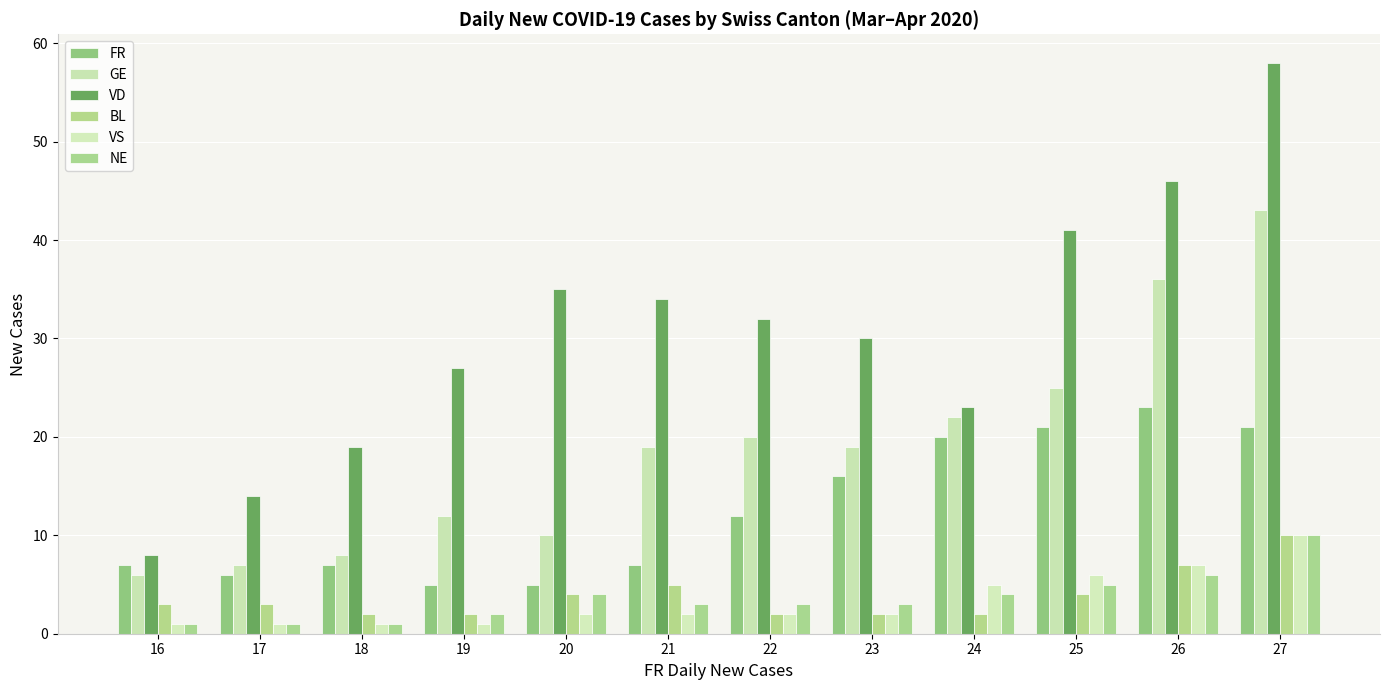

Reading left to right, list all the values displayed in this chart.

FR: 7	6	7	5	5	7	12	16	20	21	23	21
GE: 6	7	8	12	10	19	20	19	22	25	36	43
VD: 8	14	19	27	35	34	32	30	23	41	46	58
BL: 3	3	2	2	4	5	2	2	2	4	7	10
VS: 1	1	1	1	2	2	2	2	5	6	7	10
NE: 1	1	1	2	4	3	3	3	4	5	6	10